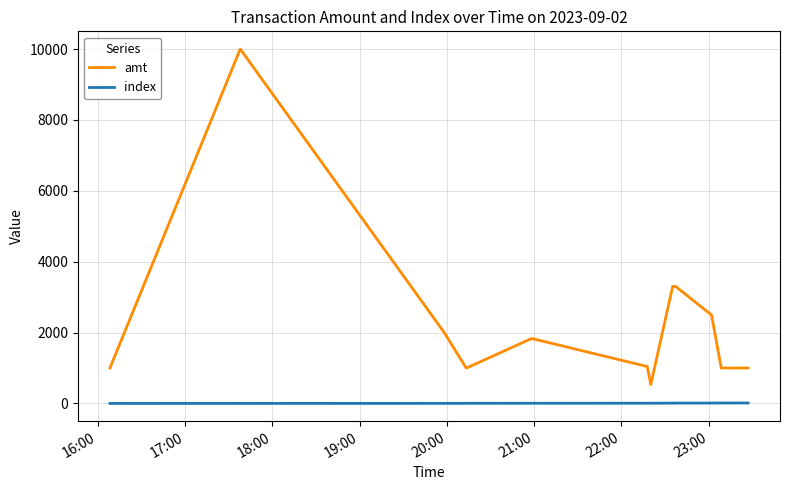

What is the difference between the second highest and second lowest values in the index series?

11.0